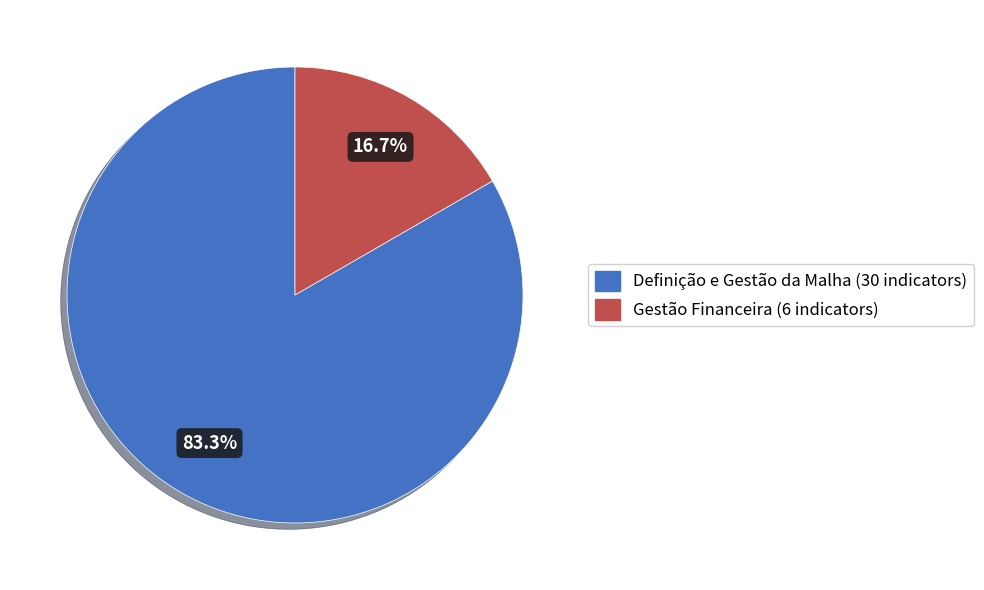

Is there a majority slice in this chart?

Yes